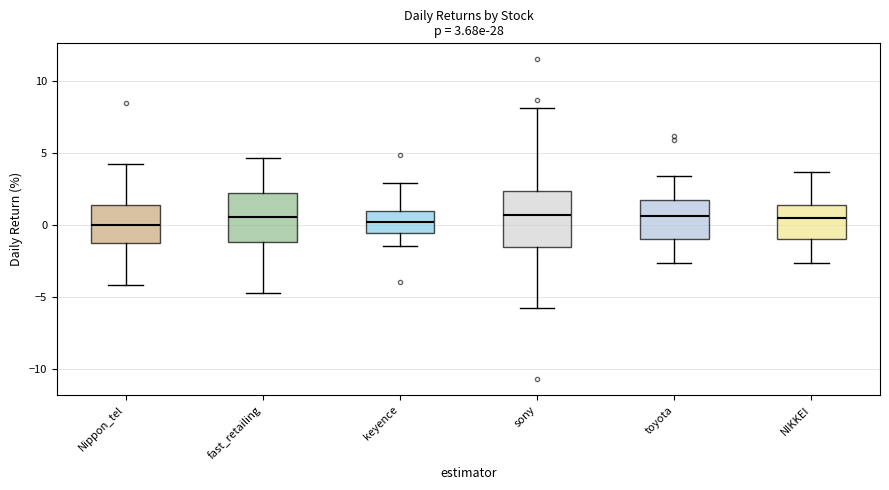

Which box is the tallest, from its lower edge to its upper edge?

sony